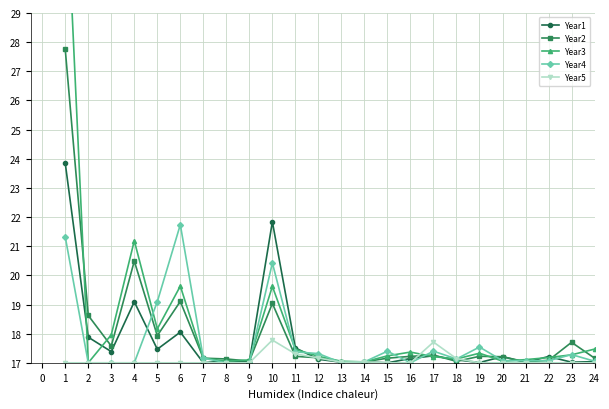

Reading left to right, extract all data points from this chart.

Year1: 23.8	17.9	17.4	19.1	17.5	18.1	17.0	17.1	17.0	21.8	17.5	17.1	17.0	17.0	17.0	17.1	17.2	17.1	17.0	17.2	17.0	17.2	17.0	17.0
Year2: 27.8	18.6	17.6	20.5	17.9	19.1	17.2	17.1	17.1	19.0	17.2	17.2	17.0	17.0	17.2	17.2	17.3	17.0	17.2	17.2	17.0	17.1	17.7	17.2
Year3: 34.1	17.0	18.0	21.2	18.2	19.6	17.2	17.1	17.1	19.6	17.5	17.2	17.1	17.0	17.2	17.4	17.2	17.1	17.3	17.1	17.1	17.2	17.3	17.5
Year4: 21.3	17.0	17.0	17.0	19.1	21.7	17.2	17.0	17.0	20.4	17.4	17.3	17.0	17.0	17.4	17.0	17.4	17.1	17.5	17.1	17.1	17.1	17.3	17.1
Year5: 17.0	17.0	17.0	17.0	17.0	17.0	17.0	17.0	17.0	17.8	17.3	17.2	17.0	17.0	17.0	17.0	17.7	17.1	17.0	17.0	17.0	17.0	17.0	17.0